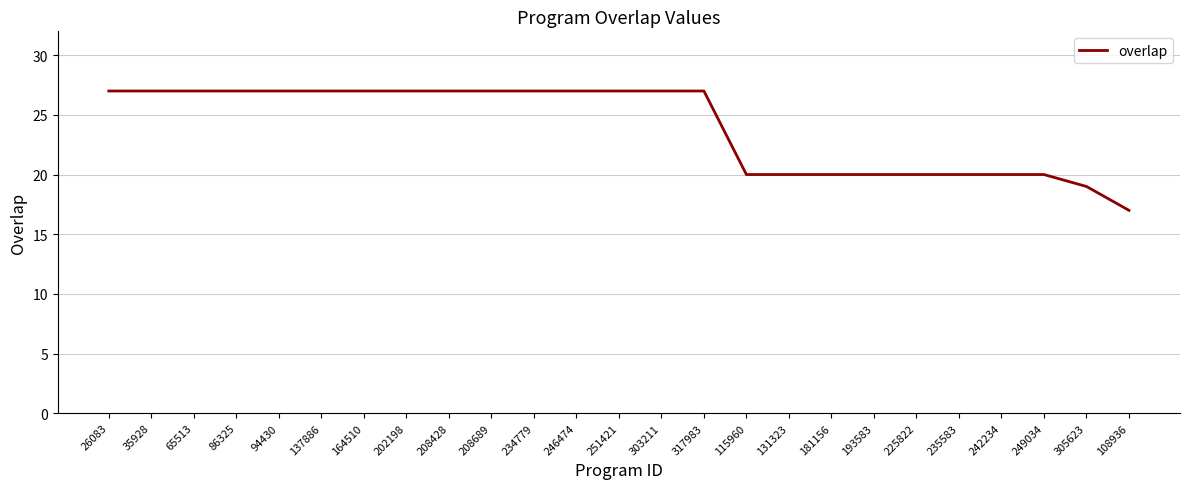

Which has a higher value, 246474 or 181156?

246474